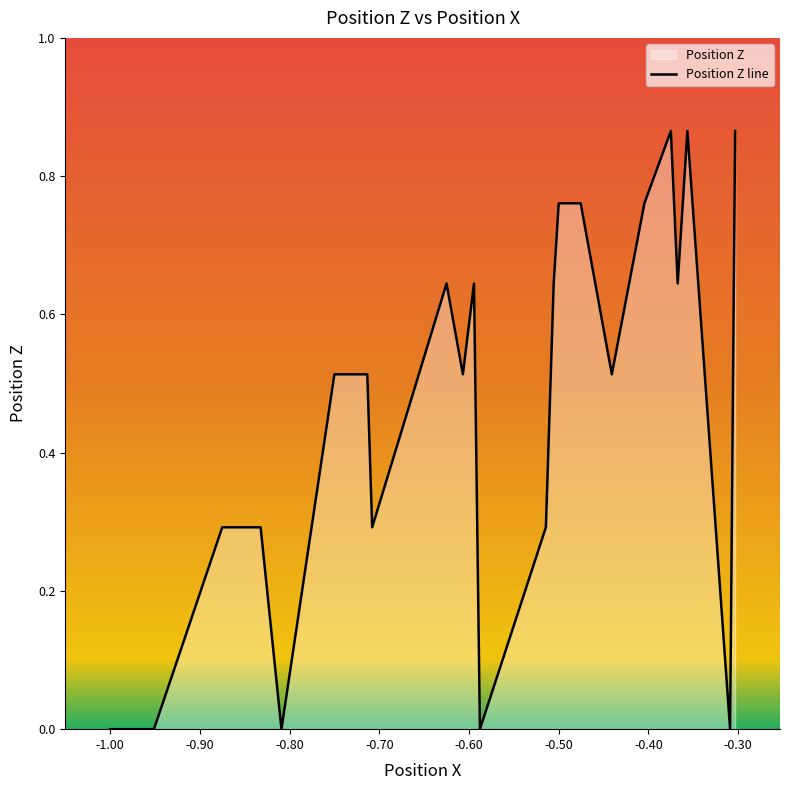

How many values are between 0 and 1?

40